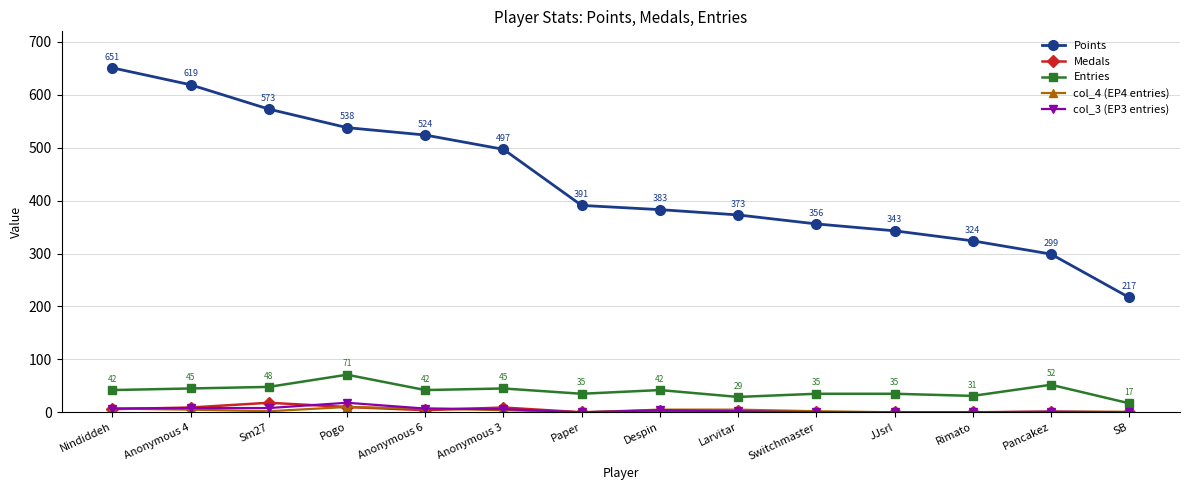

What is the difference between the maximum and second lowest values in the Medals series?

18